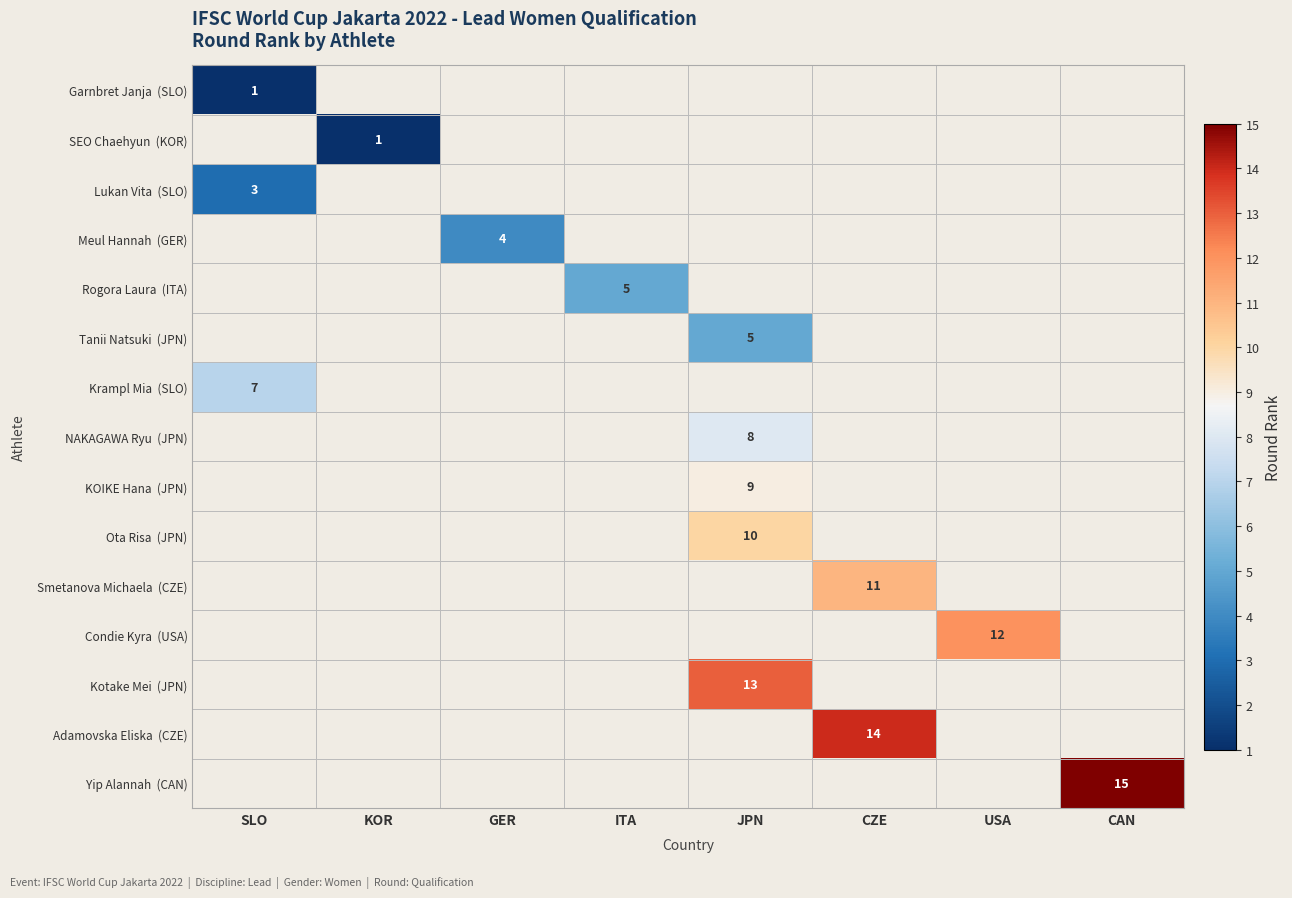

List the labels in order of Adamovska Eliska (CZE) value, smallest first.

SLO, KOR, GER, ITA, JPN, CZE, USA, CAN